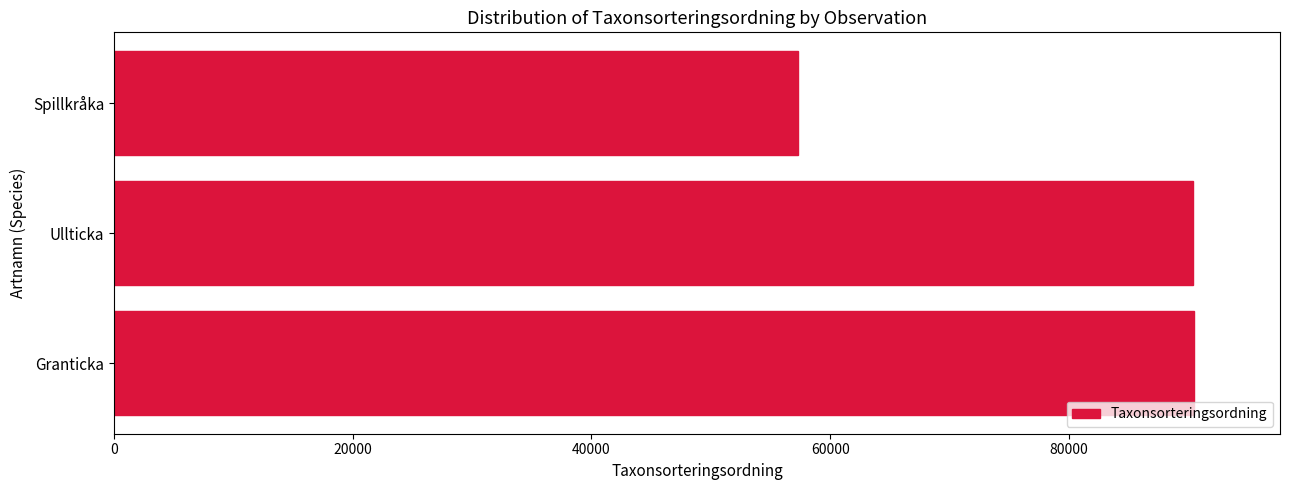

At which label is the value closest to 73858?

Ullticka